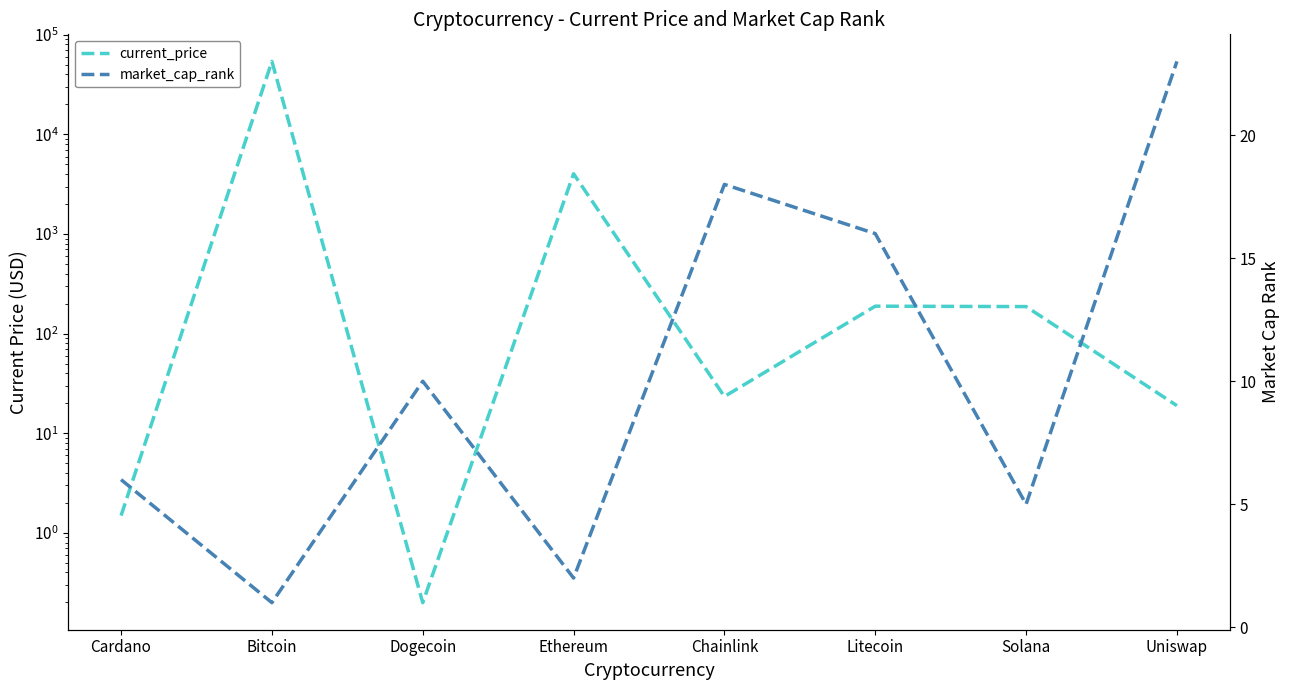

How many categories are shown in the chart?

8